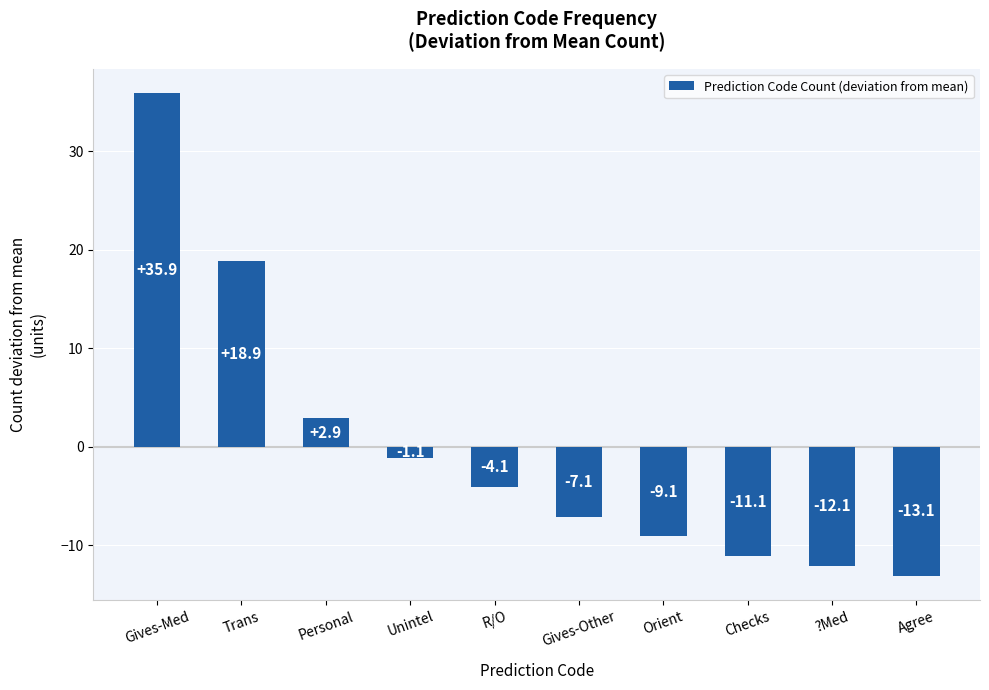

List the labels in order of value, largest first.

Gives-Med, Trans, Personal, Unintel, R/O, Gives-Other, Orient, Checks, ?Med, Agree